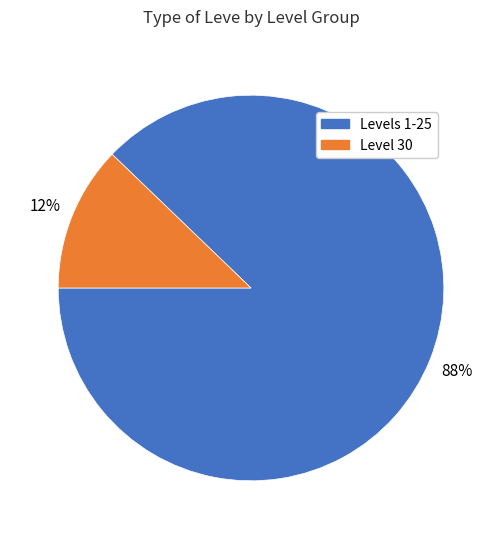

How many segments does this pie chart have?

2